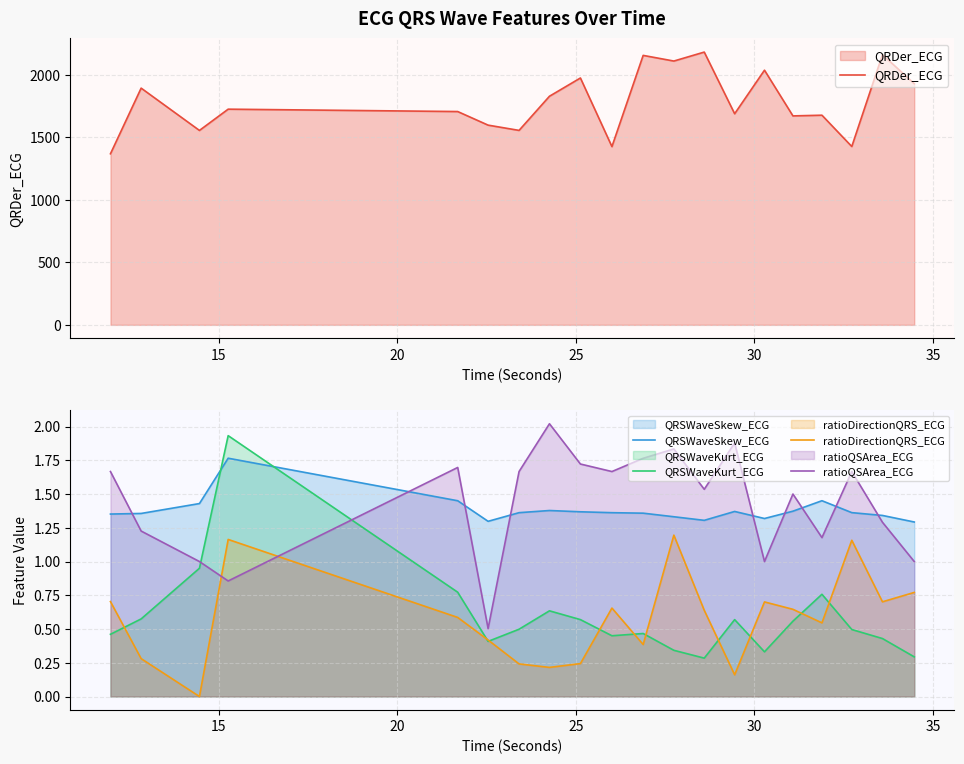

True or false: ratioDirectionQRS_ECG and QRSWaveSkew_ECG intersect in this chart.

False